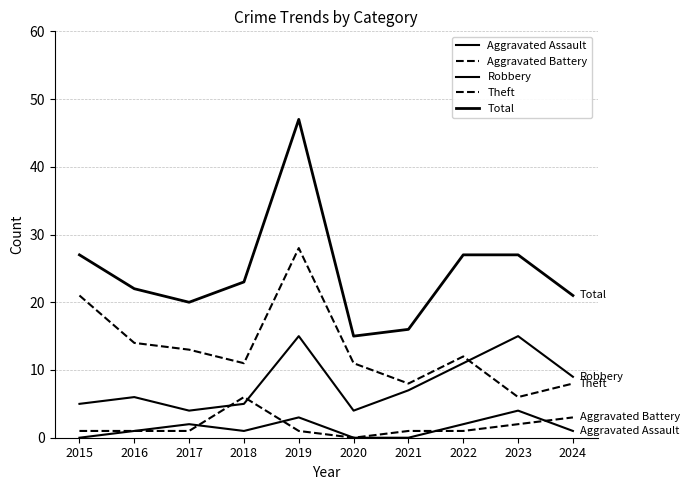

True or false: Robbery has a value of 9 at 2024.

True